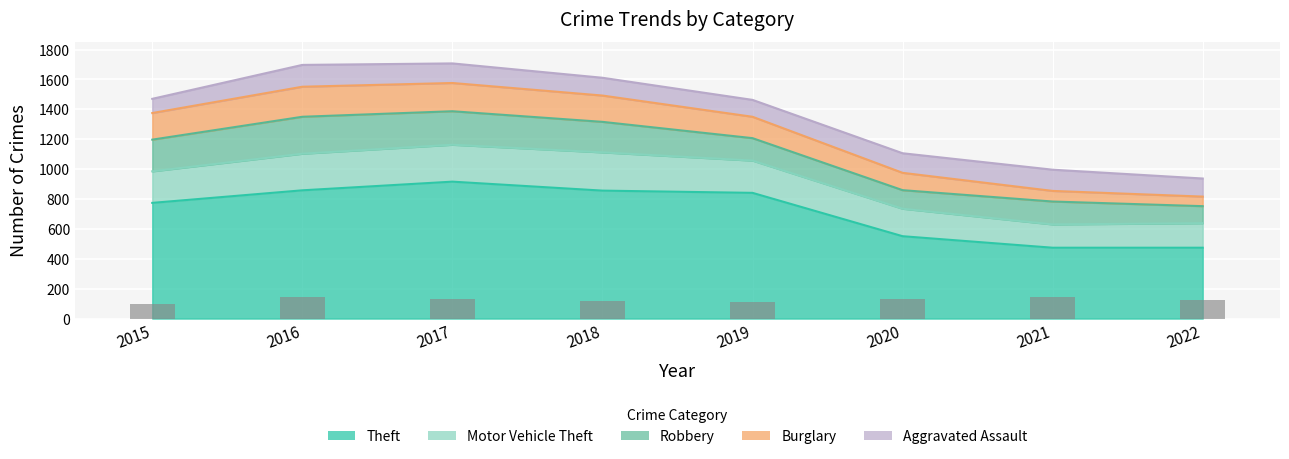

Reading left to right, what are all the values shown in this chart?

Aggravated Assault: 2015=95	2016=146	2017=131	2018=119	2019=113	2020=131	2021=142	2022=121
Burglary: 2015=178	2016=201	2017=189	2018=176	2019=143	2020=116	2021=71	2022=64
Motor Vehicle Theft: 2015=211	2016=245	2017=247	2018=256	2019=216	2020=184	2021=156	2022=164
Robbery: 2015=212	2016=247	2017=224	2018=204	2019=150	2020=124	2021=153	2022=114
Theft: 2015=774	2016=858	2017=916	2018=856	2019=841	2020=551	2021=474	2022=474